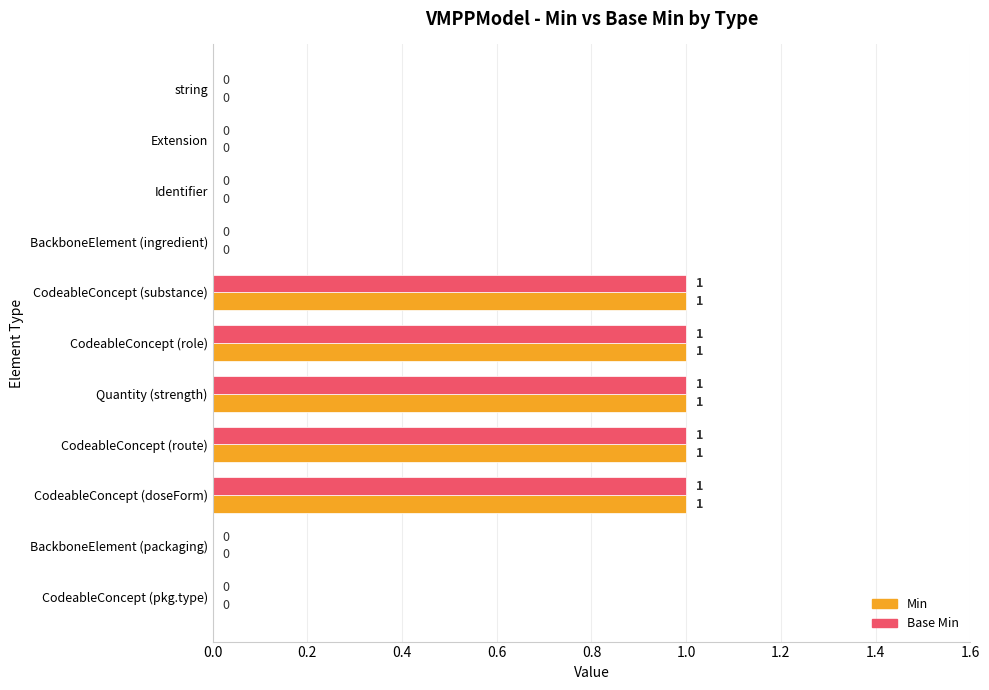

Is the value of Min at CodeableConcept (role) greater than the value of Base Min at BackboneElement (packaging)?

Yes